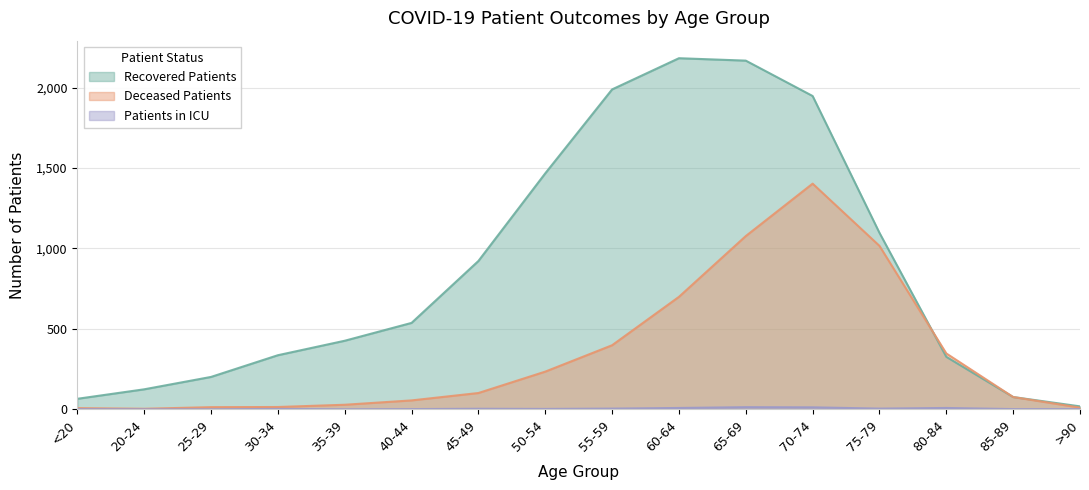

Rank the categories by Deceased Patients value from highest to lowest.

70-74, 65-69, 75-79, 60-64, 55-59, 80-84, 50-54, 45-49, 85-89, 40-44, 35-39, 30-34, 25-29, >90, <20, 20-24